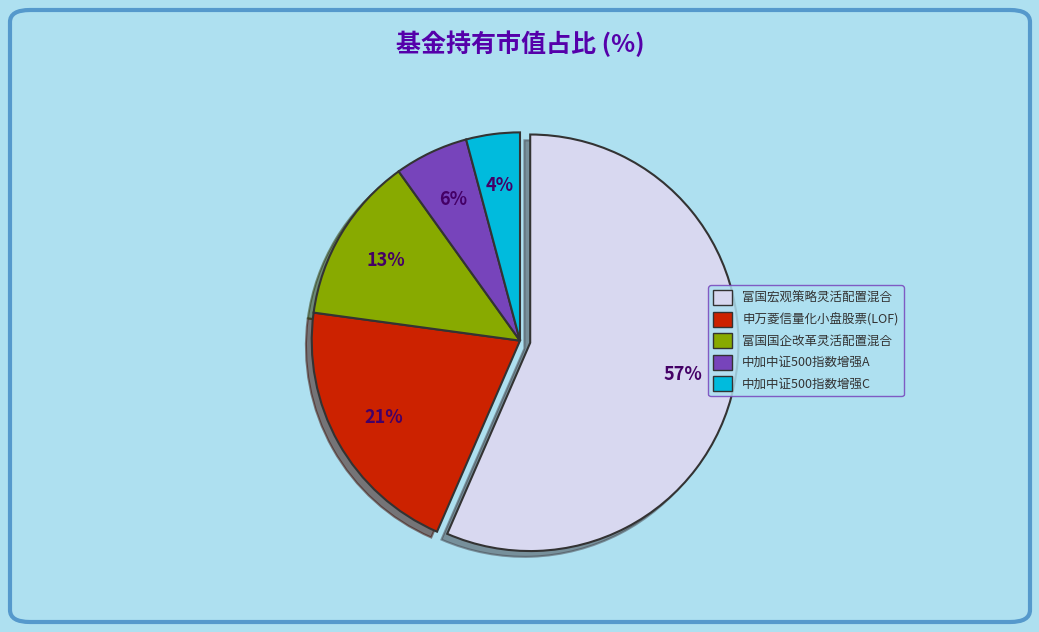

Which slice is the smallest?

中加中证500指数增强C